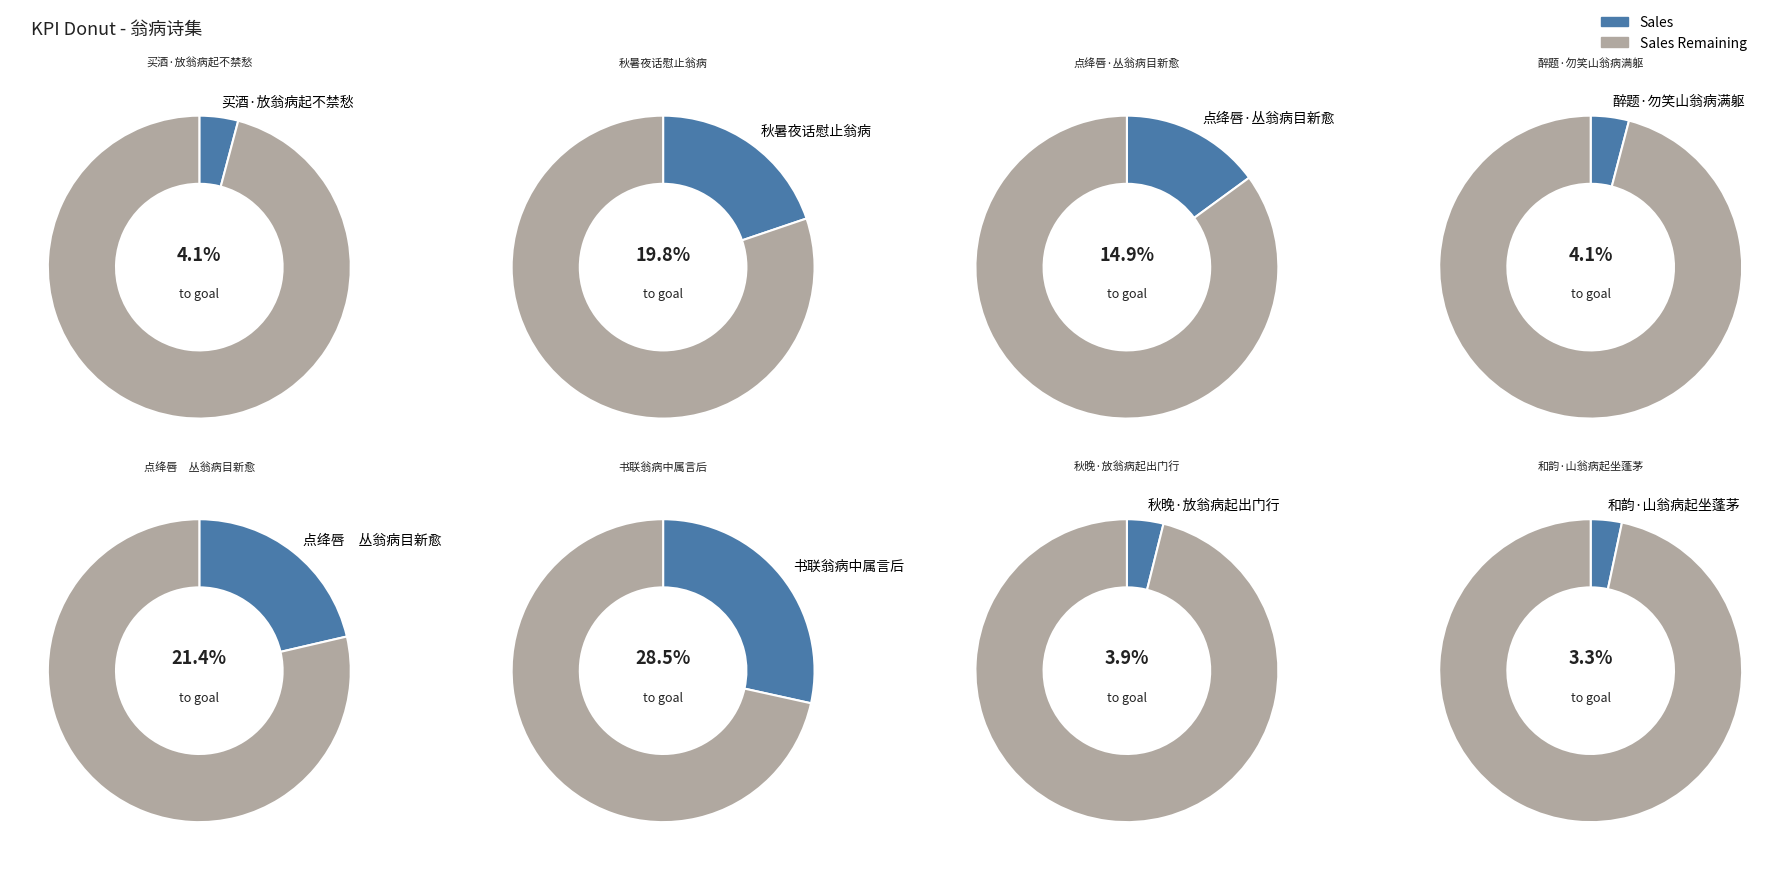

Does 醉题·勿笑山翁病满躯 account for over 50% of the chart?

No